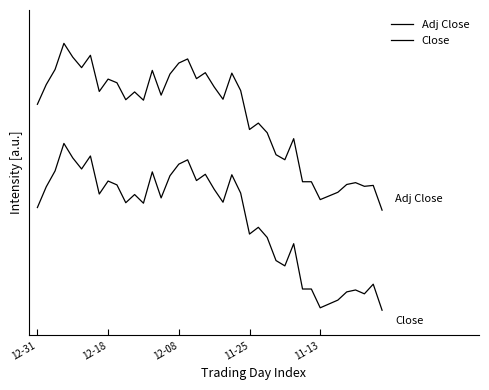

Is this an area chart (filled region under the line)?

No